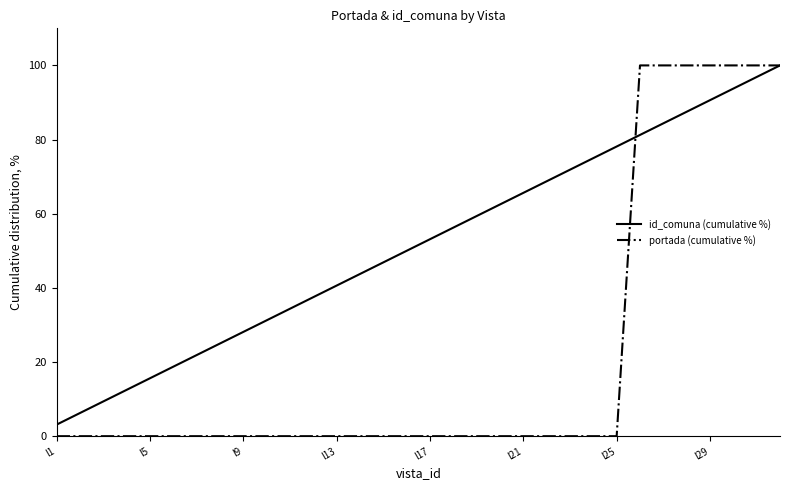

Which series has the largest total across all categories?

id_comuna (cumulative %)